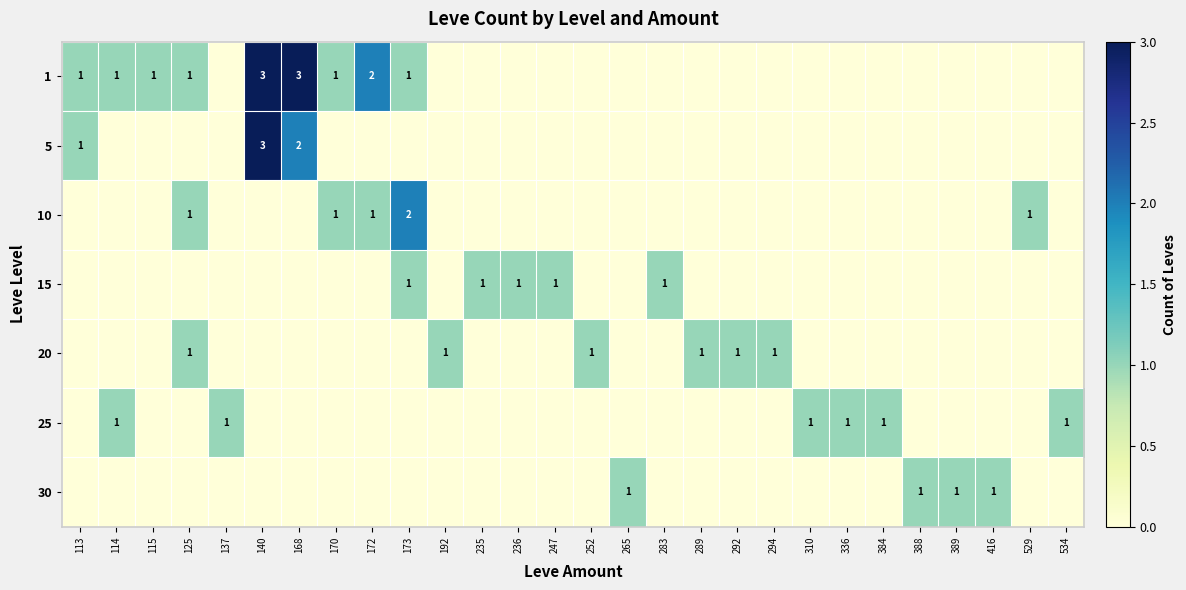

The 15 series shows 1 at 235. True or false?

True